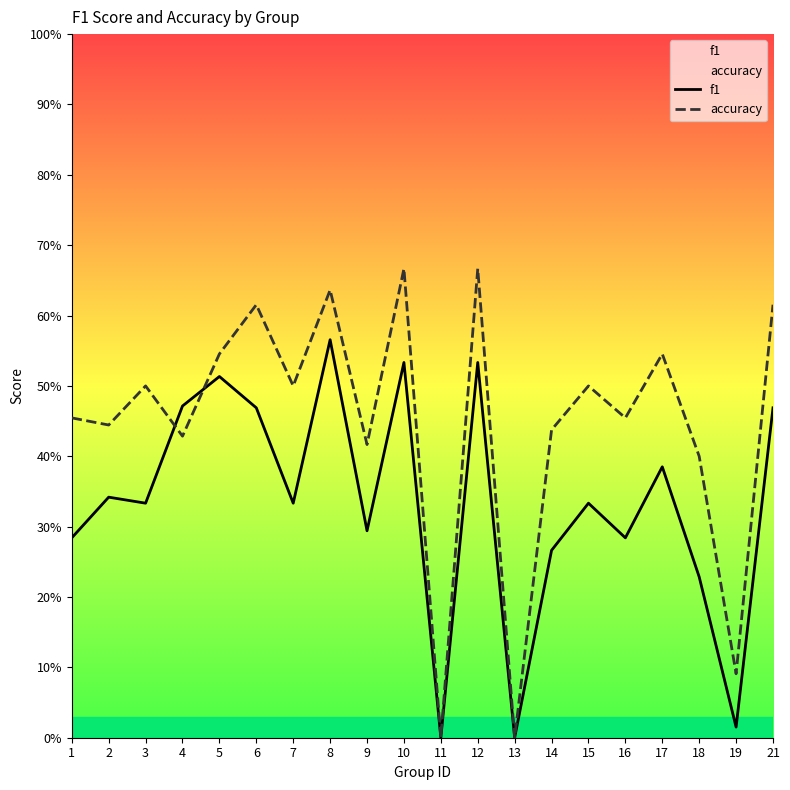

How many times do f1 and accuracy cross each other?

2